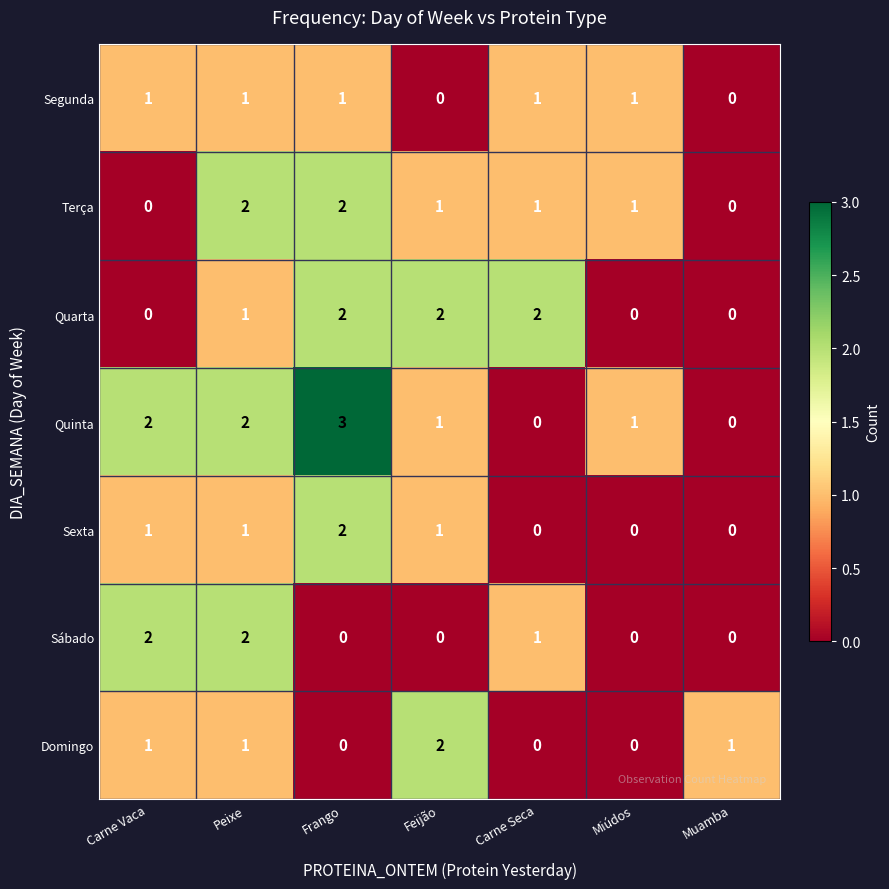

Which series has the largest total across all categories?

Quinta